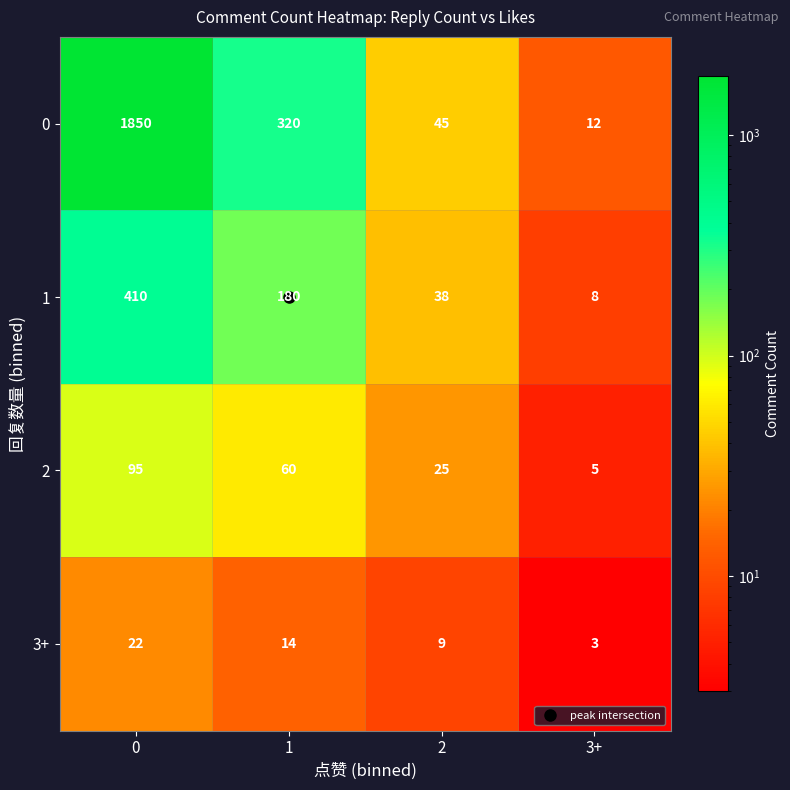

The 3+ series shows 13 at 0. True or false?

False